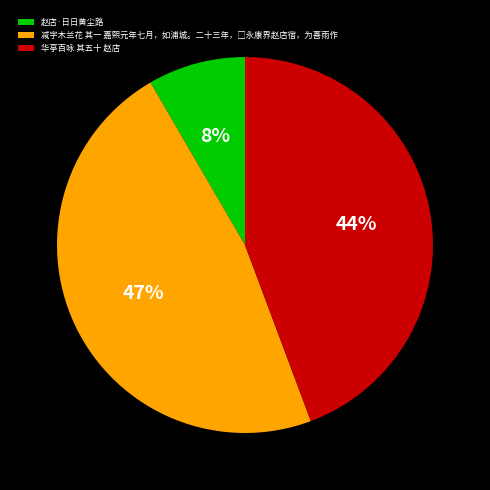

True or false: 华亭百咏 其五十 赵店 accounts for 51% of the total.

False